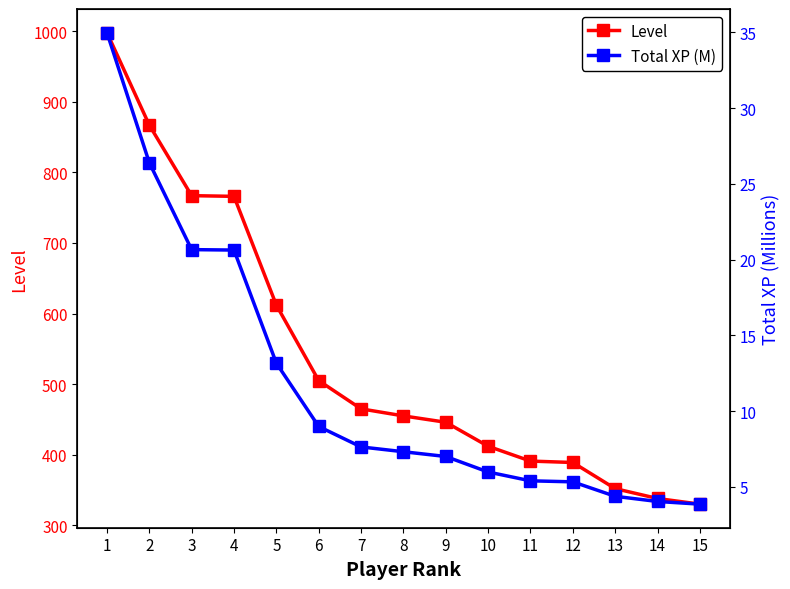

How many lines are shown in the chart?

2